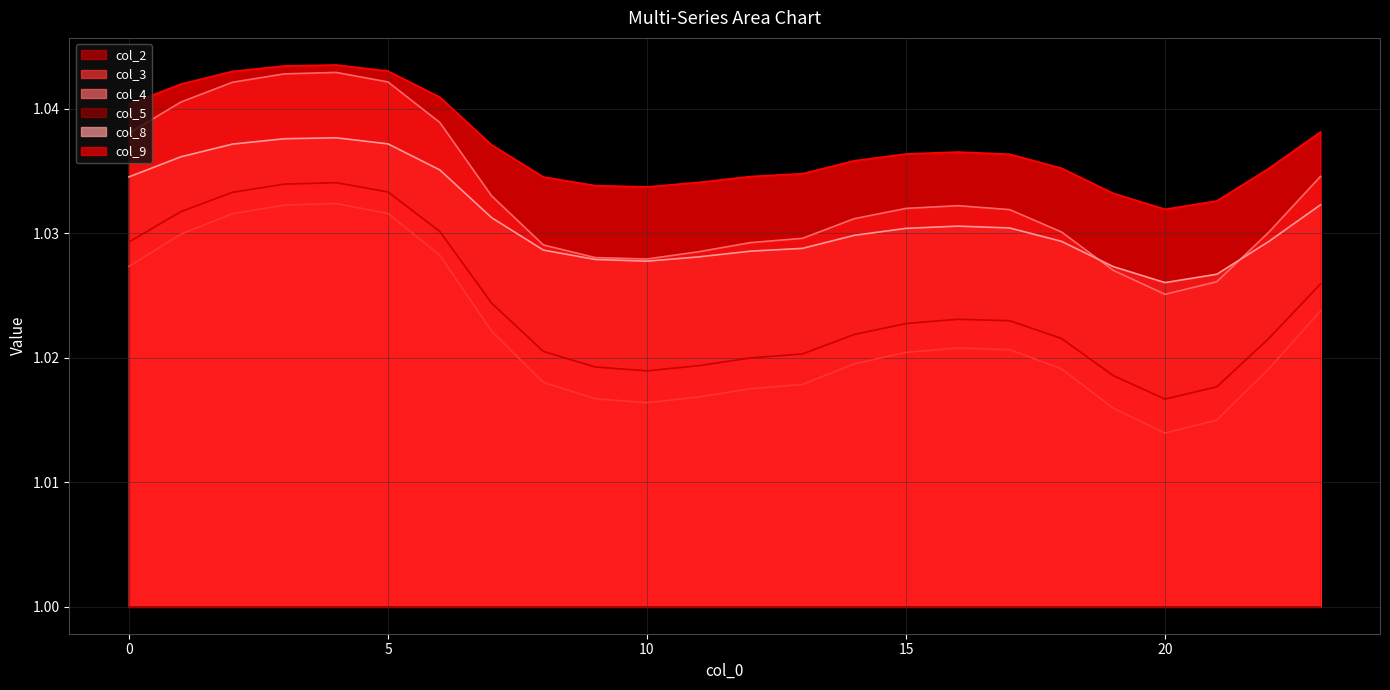

Is the value of col_3 at 16 greater than the value of col_4 at 4?

No